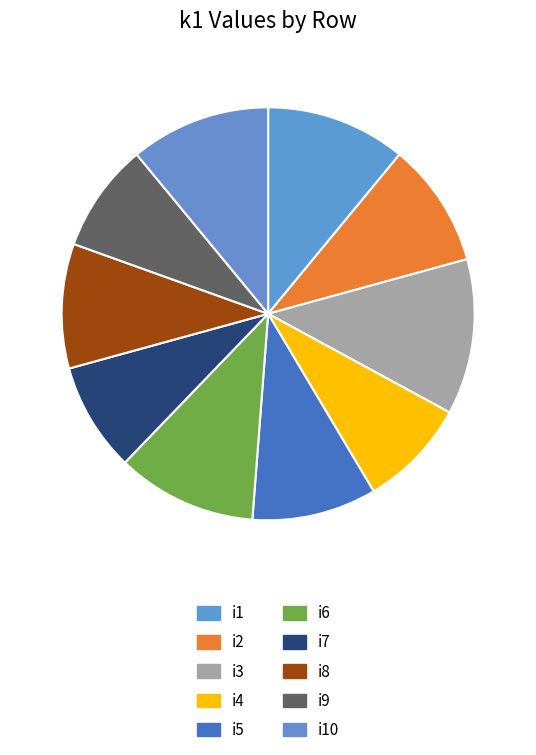

To the nearest percent, what is the average slice percentage?

10%